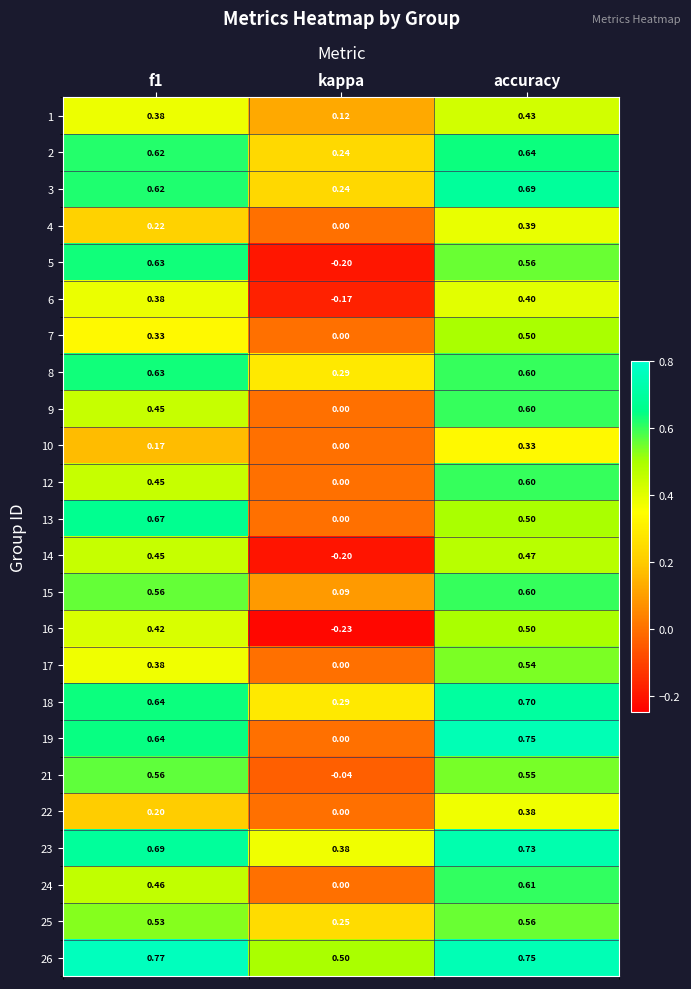

Which category has the lowest value across all series?

kappa